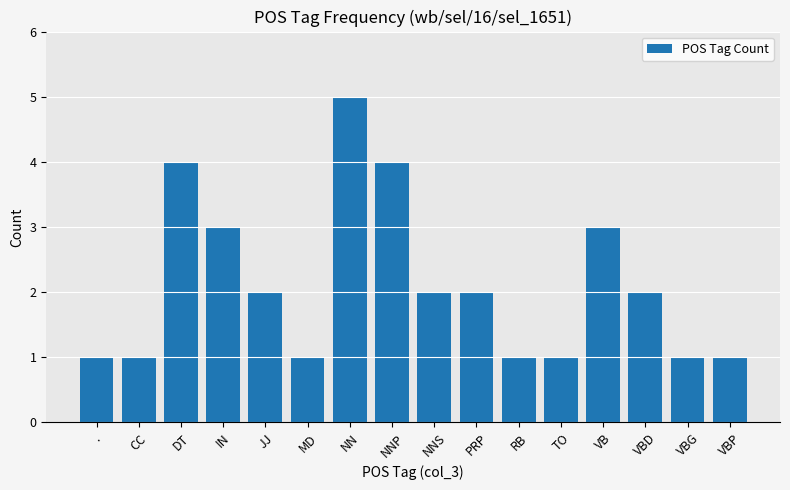

The value at VBP is 2. True or false?

False